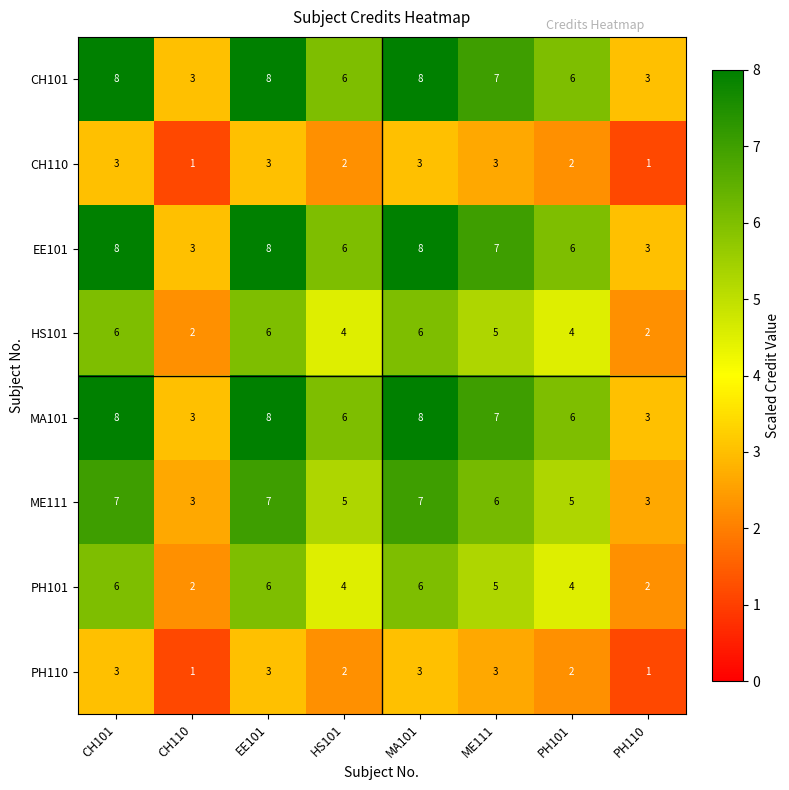

The value of PH110 at CH110 is 1. True or false?

True